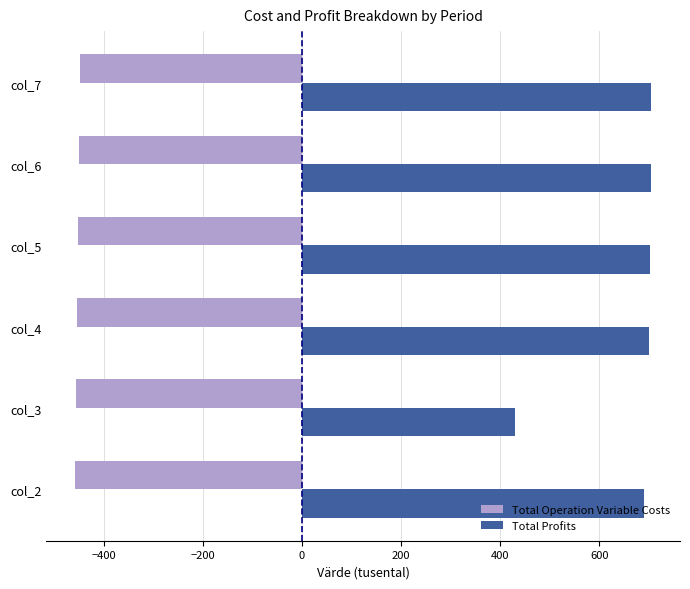

Is the value of Total Operation Variable Costs at col_4 greater than the value of Total Profits at col_2?

No